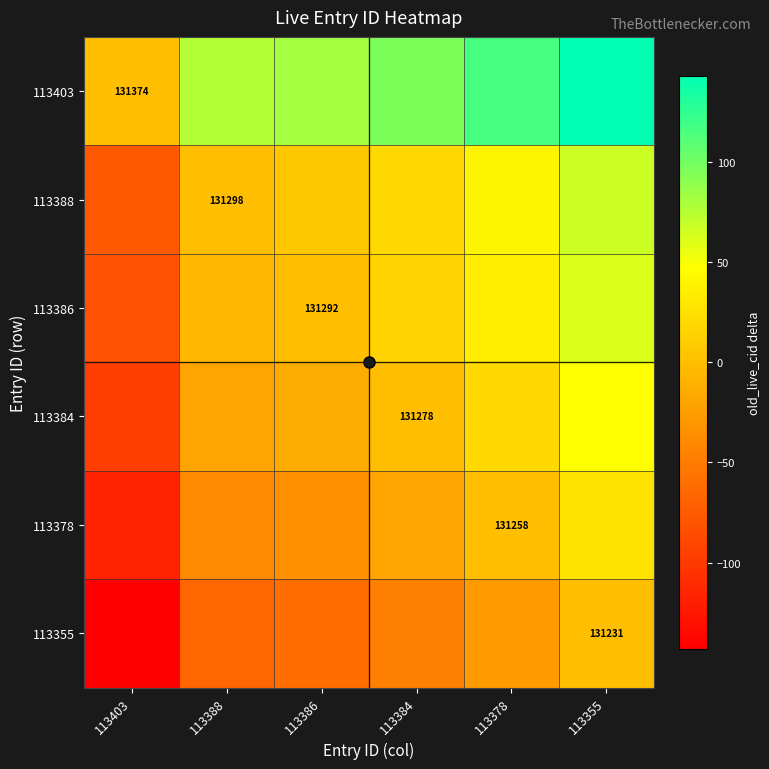

Which series changed the most between 113403 and 113355?

113403